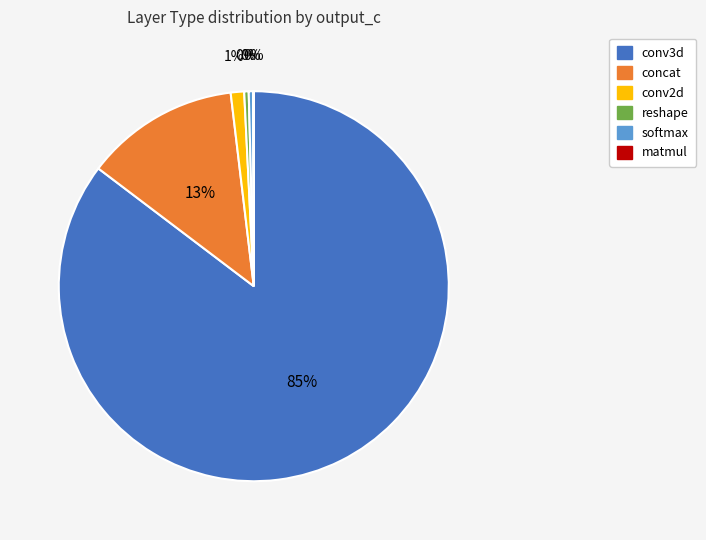

To the nearest percent, what is the difference between the conv3d and concat slice percentages?

73%